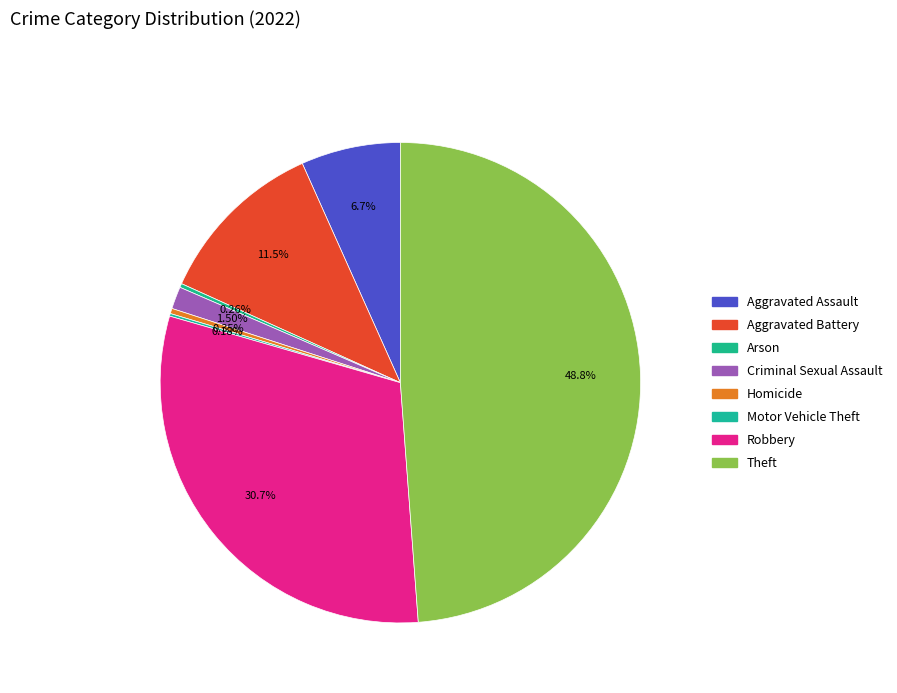

To the nearest percent, what is the combined percentage of Criminal Sexual Assault and Theft?

50%